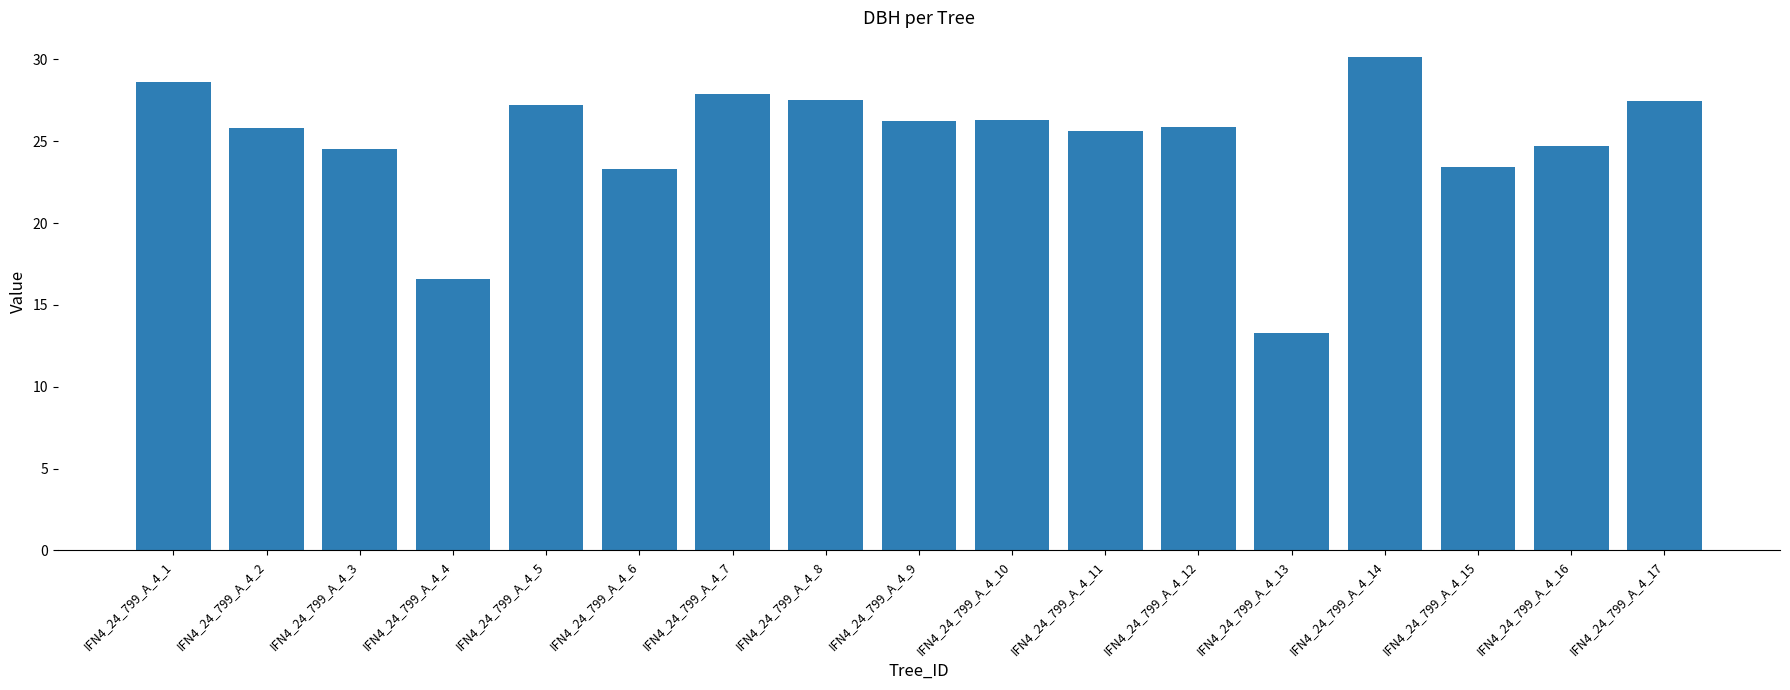

What is the average value?

25.0